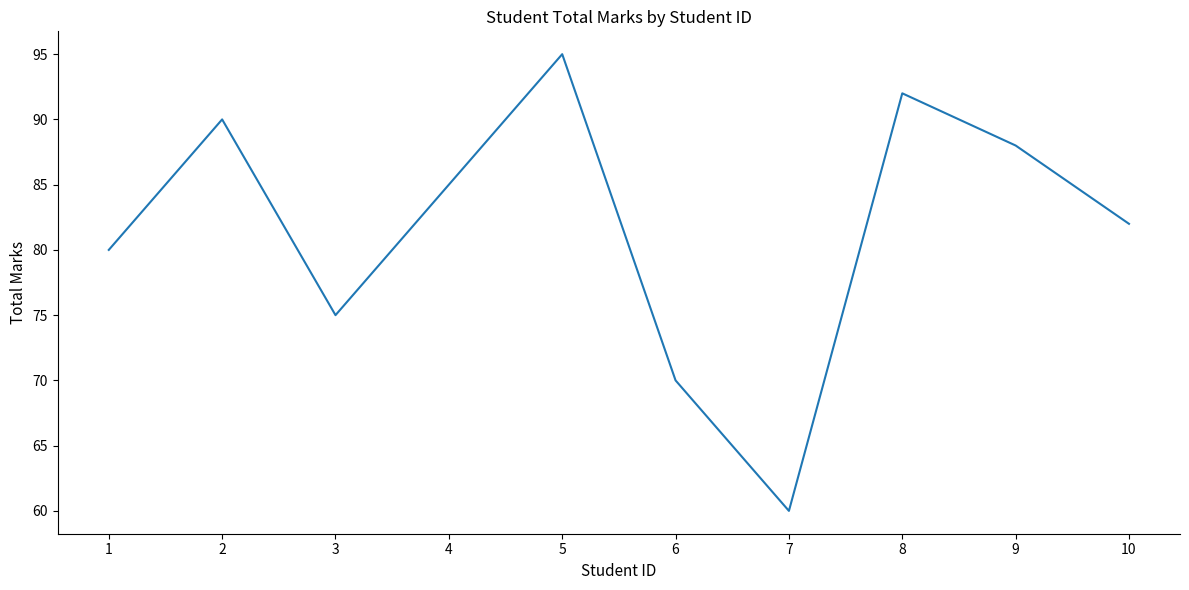

Count the number of data series in this chart.

1